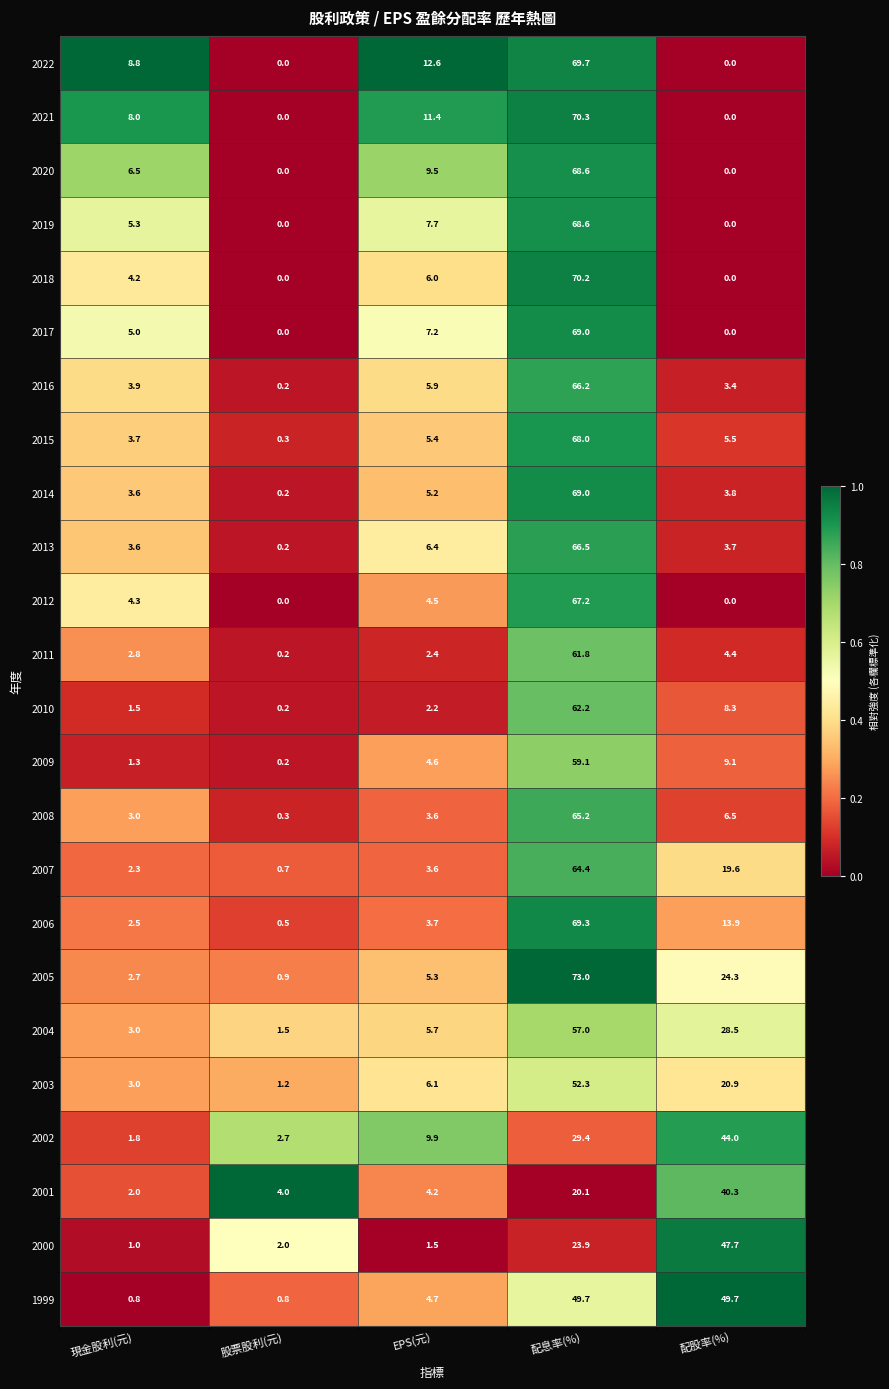

List the labels in order of 2010 value, largest first.

配息率(%), 配股率(%), EPS(元), 現金股利(元), 股票股利(元)